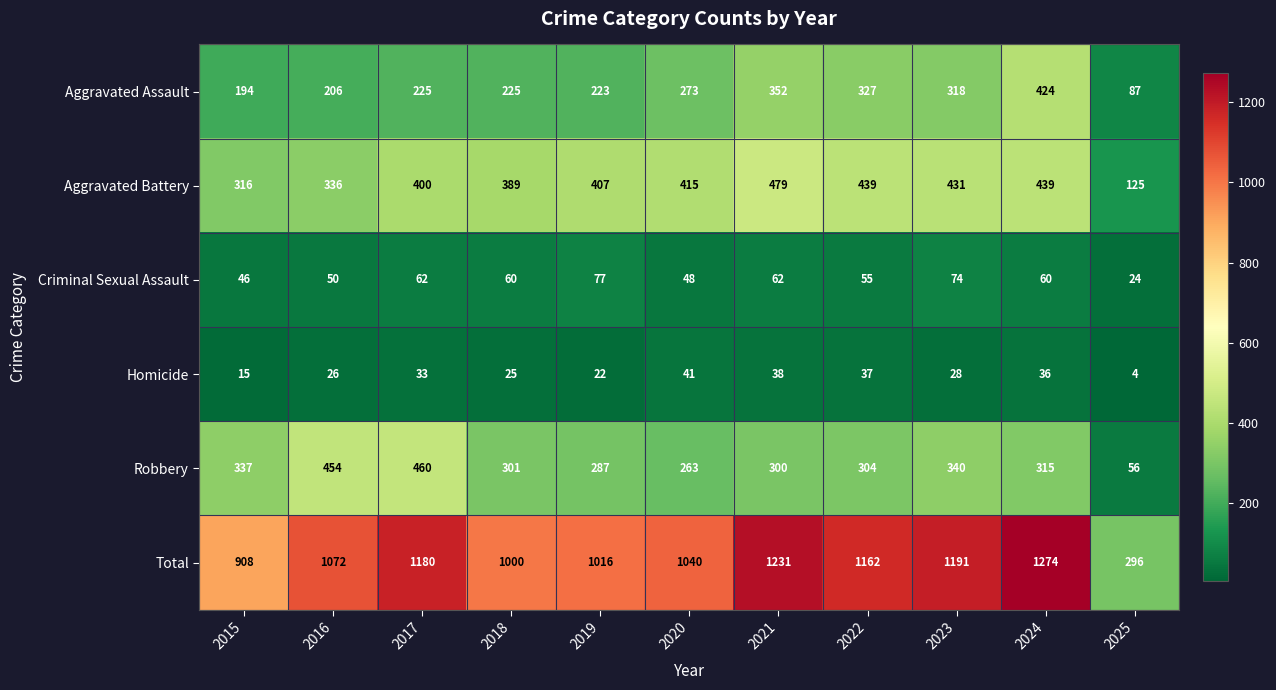

Which label corresponds to the largest value in the chart?

2024